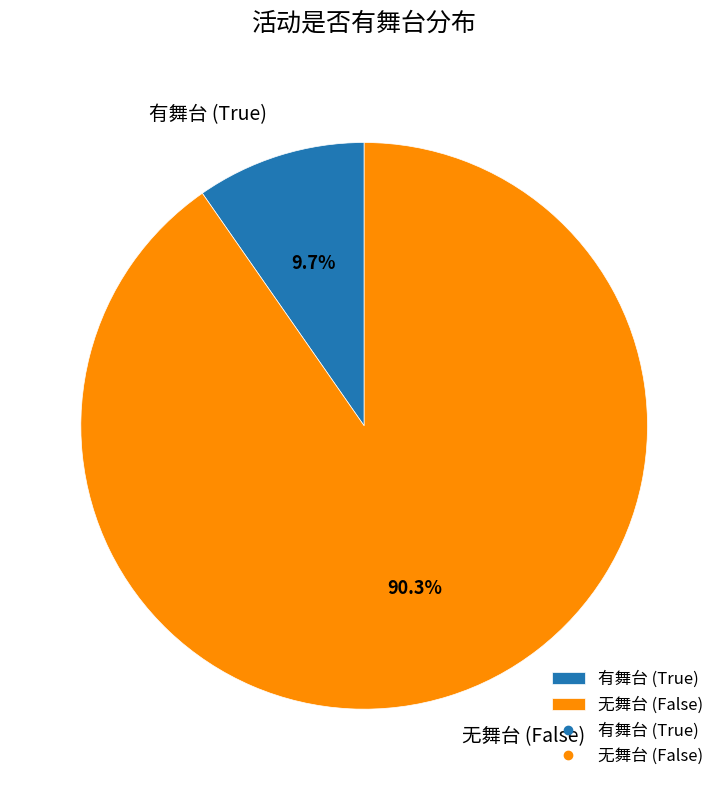

How many segments does this pie chart have?

2